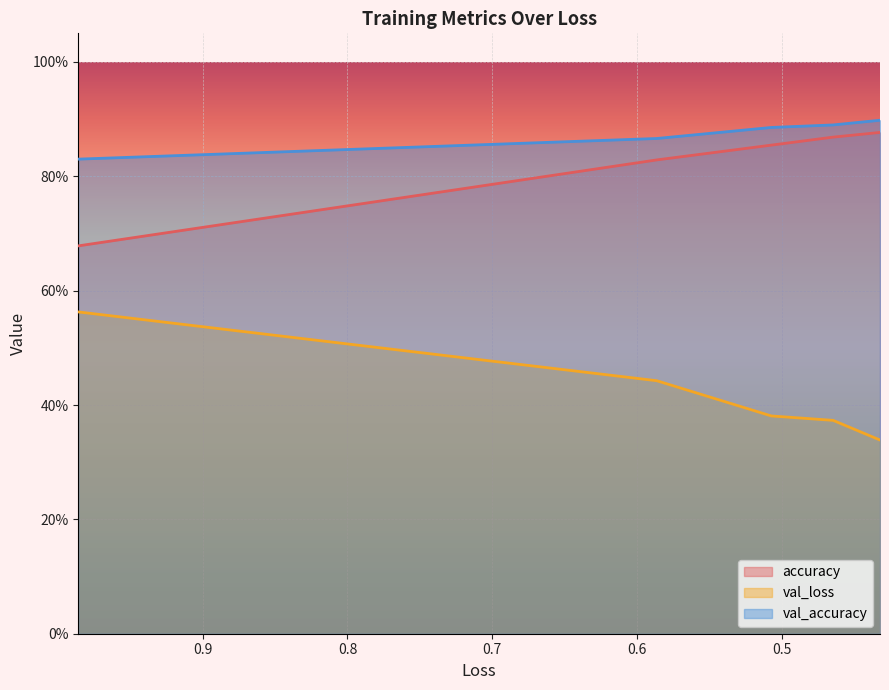

Is it true that val_accuracy equals 0.2 at 0.6?

False